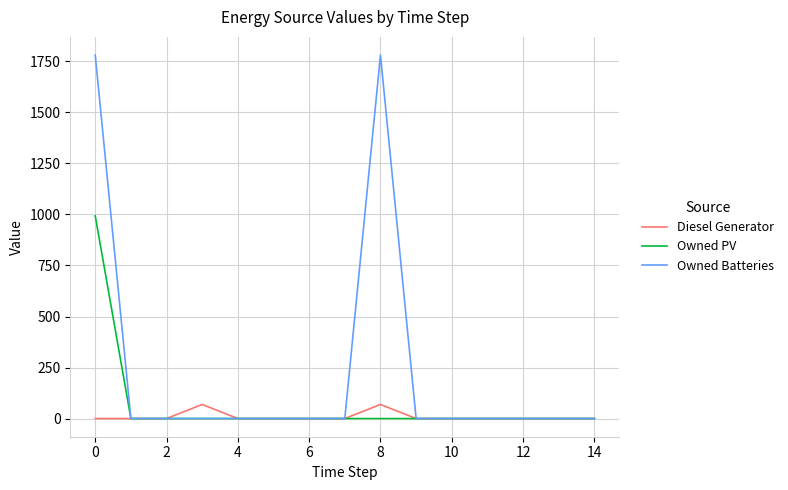

Rank the series by their average value, from highest to lowest.

Owned Batteries, Owned PV, Diesel Generator